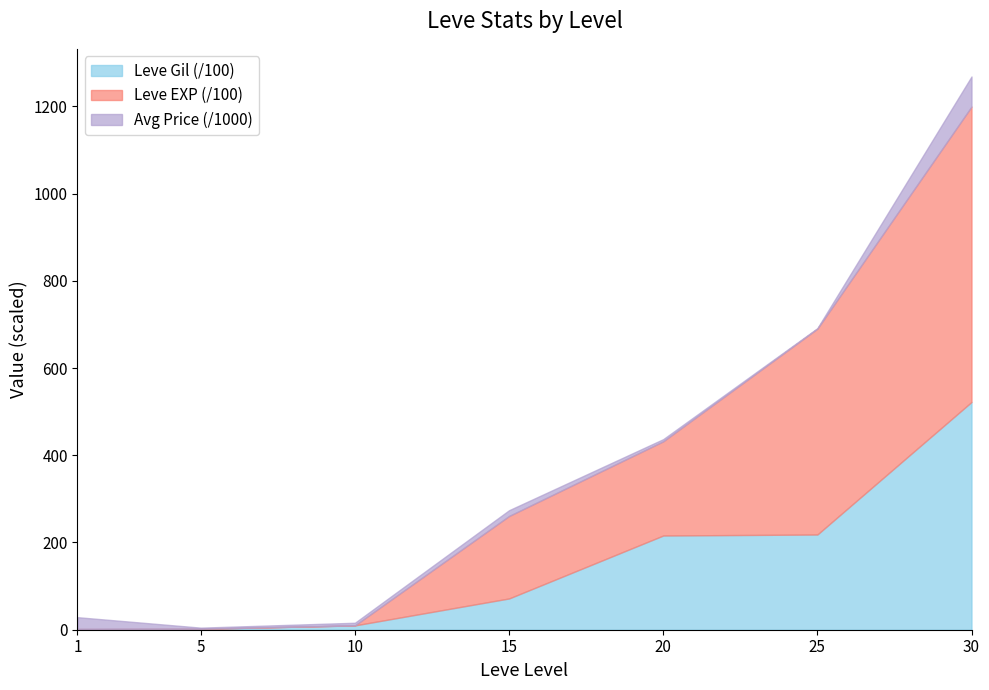

True or false: Leve Gil and Leve EXP cross at least once.

False